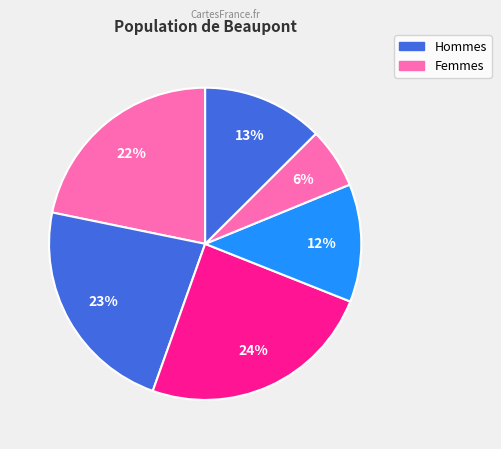

How many segments does this pie chart have?

6